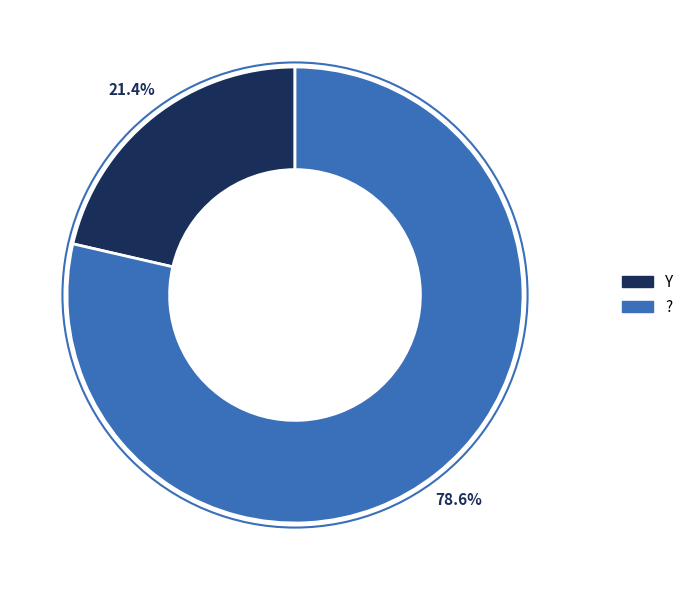

Rank the categories by value from lowest to highest.

Y, ?